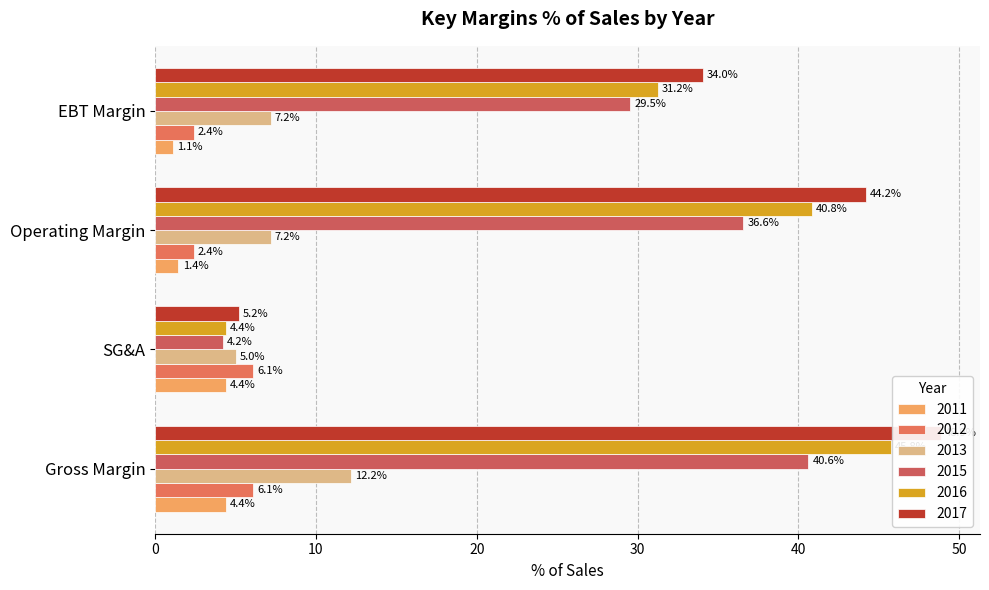

List the labels in order of 2017 value, smallest first.

SG&A, EBT Margin, Operating Margin, Gross Margin